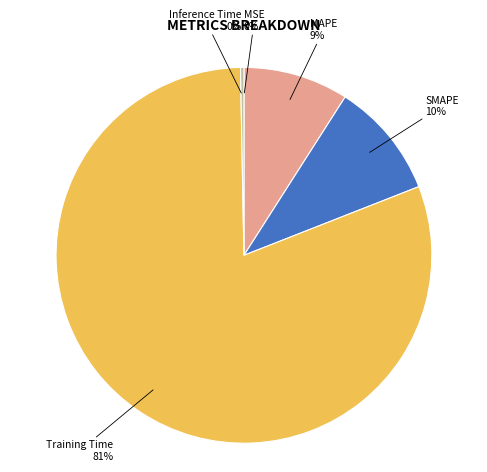

Does any single category account for the majority?

Yes